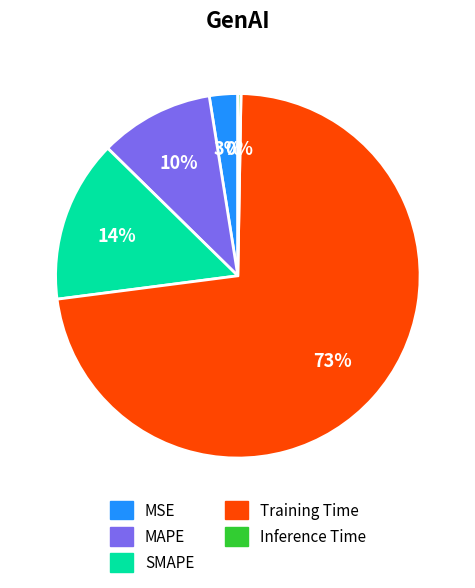

How many slices are in this pie chart?

5